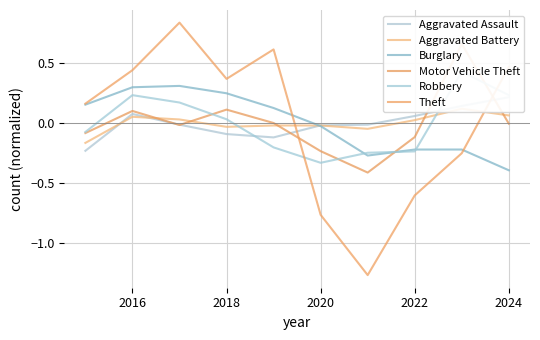

The value of Burglary at 2018 is 0.1. True or false?

False